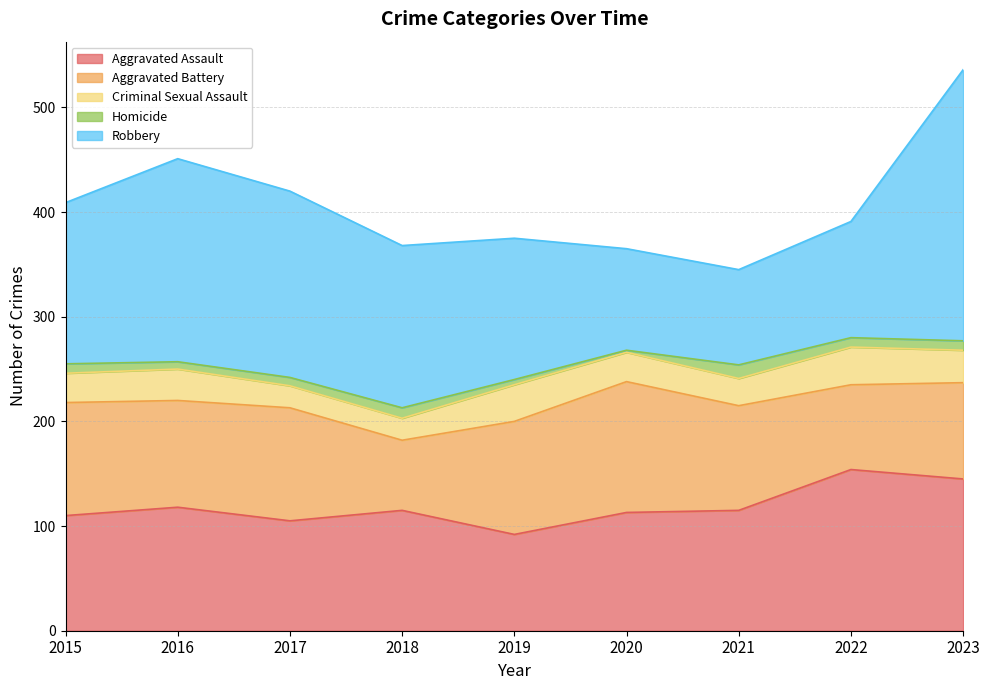

At which label does Homicide first exceed 9?

2018